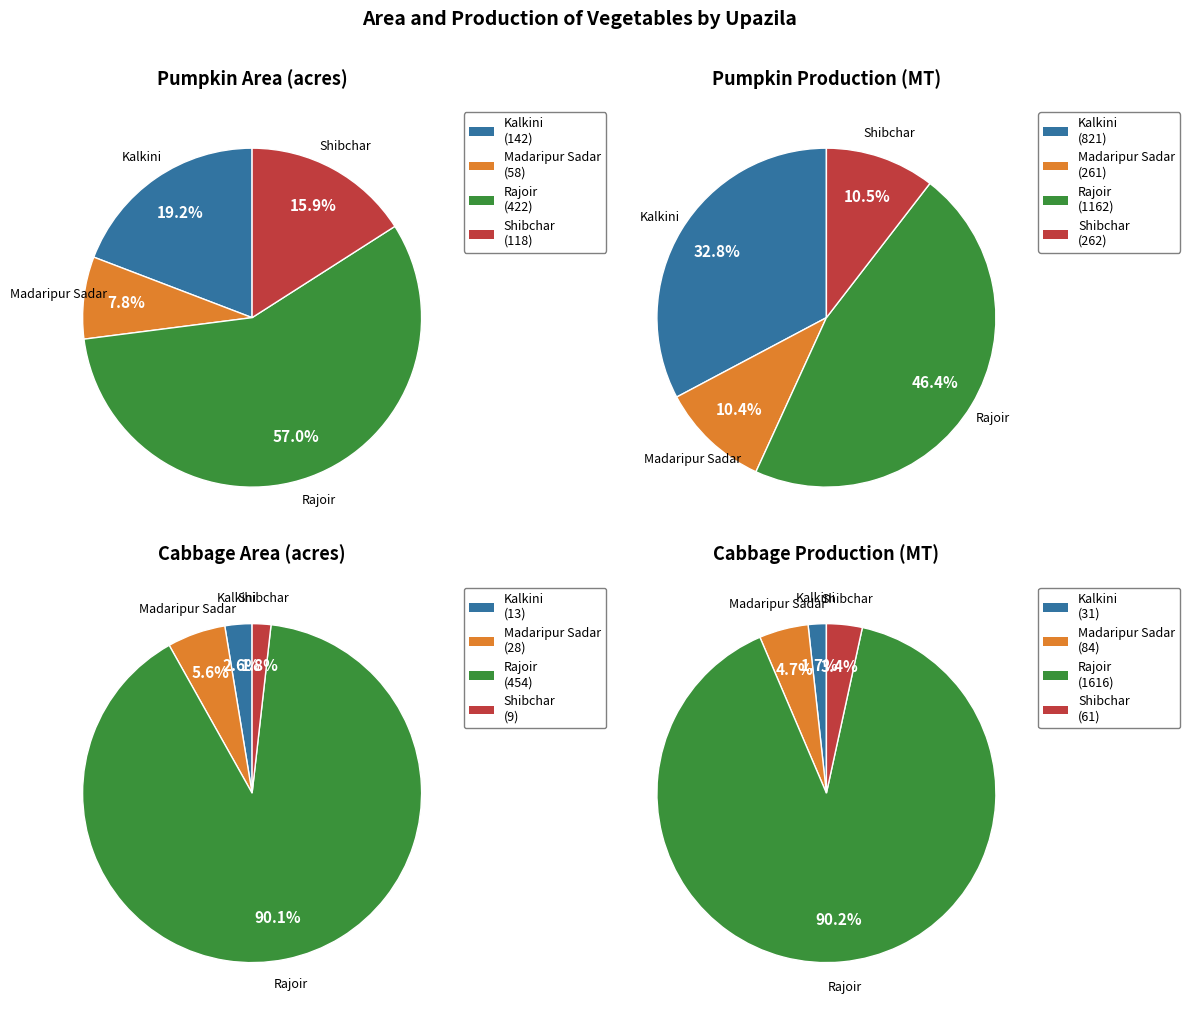

To the nearest percent, what is the difference between the Kalkini and Shibchar slice percentages?

22%